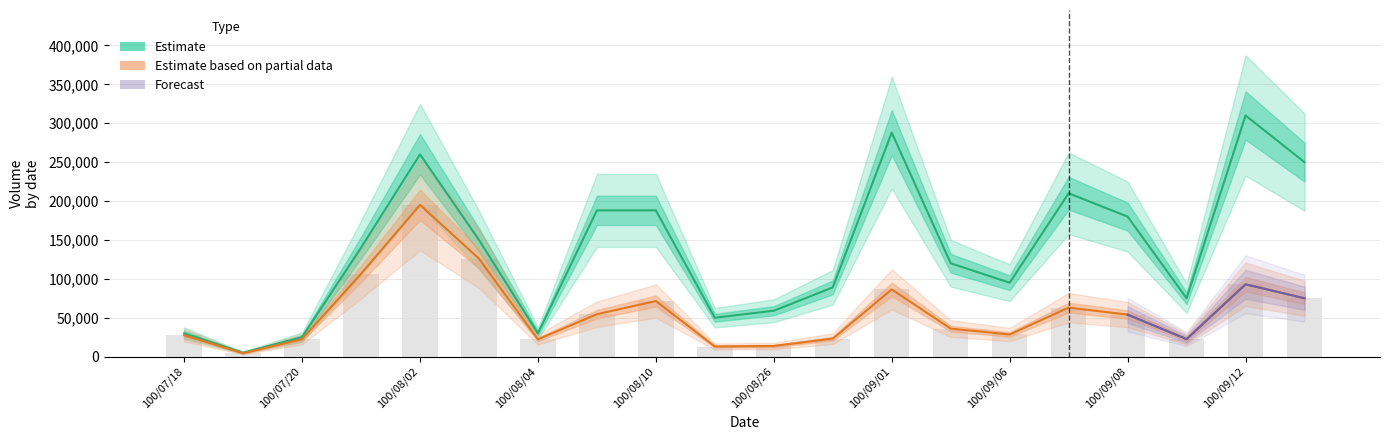

What is the label of the 11th bar from the left?

100/08/26